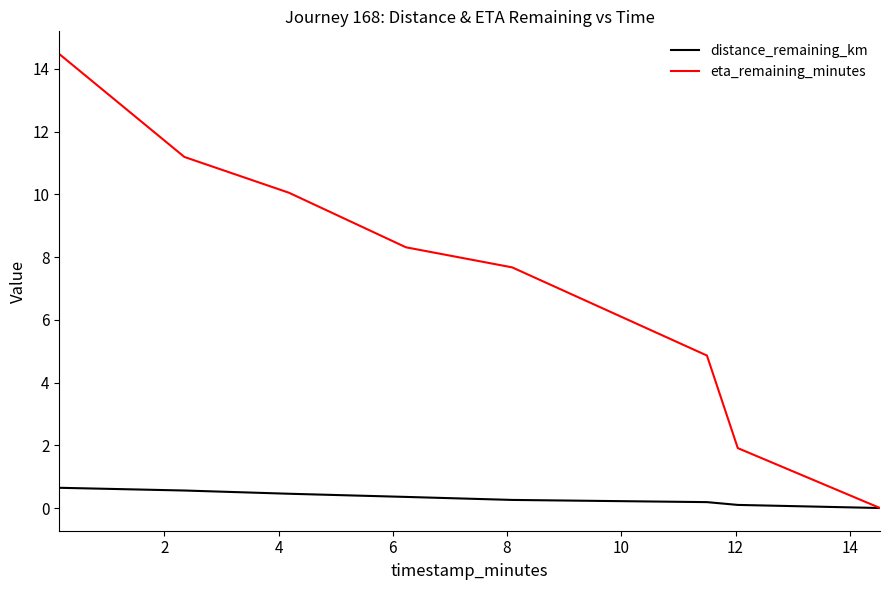

Which series has the widest spread of values?

eta_remaining_minutes